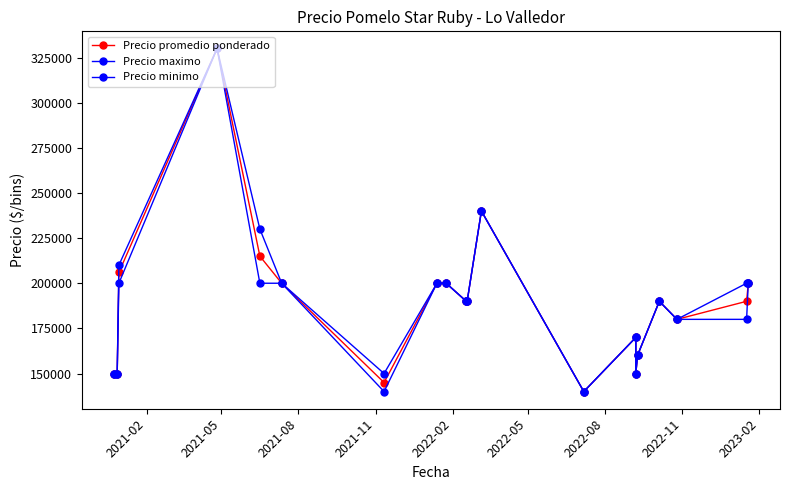

True or false: Precio maximo has more than 0 points higher than both neighbors.

True